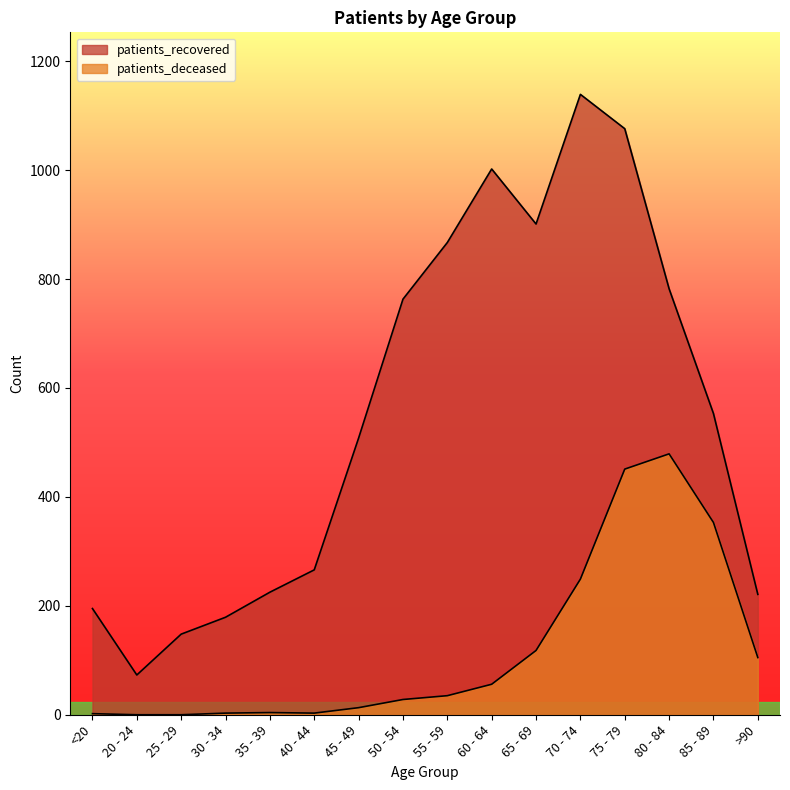

Where is patients_deceased nearest to the value 239?

70 - 74